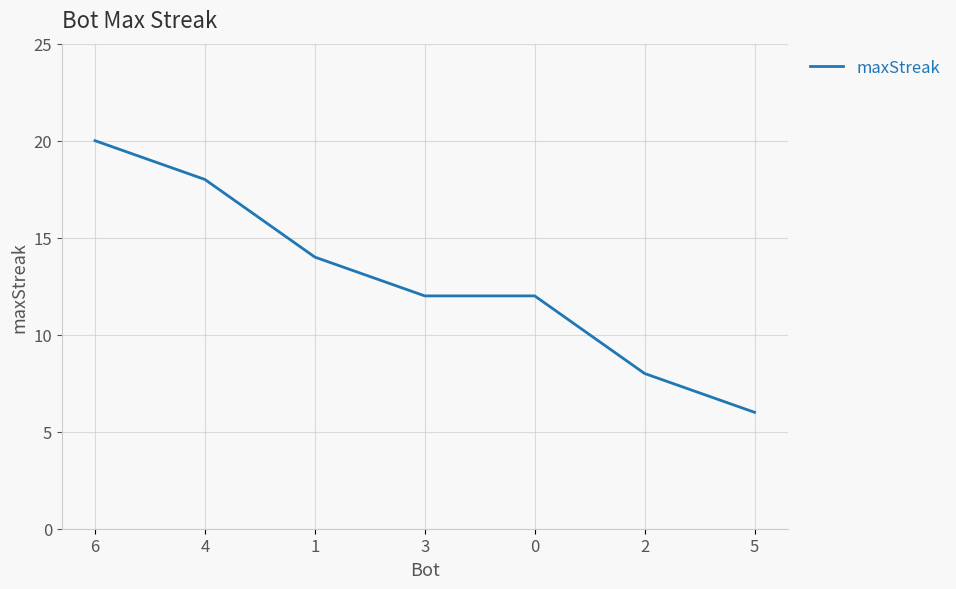

What position from the left is 4?

2